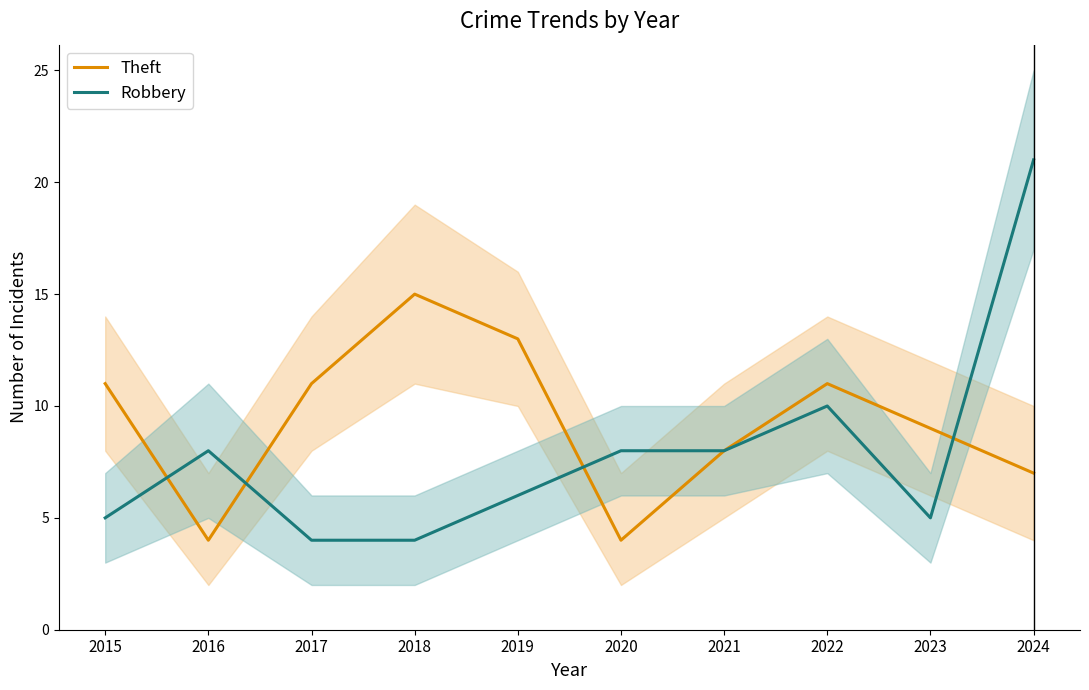

What is the difference between the highest and lowest values at 2016?

4